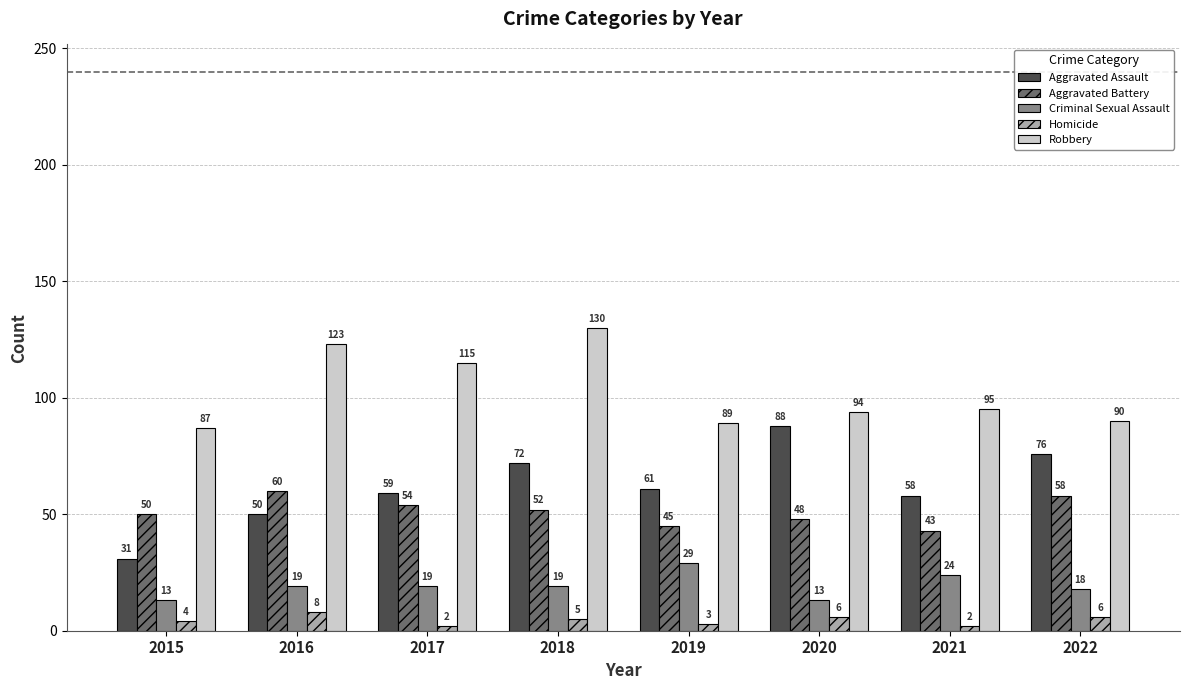

Is the value of Homicide at 2021 greater than the value of Criminal Sexual Assault at 2020?

No